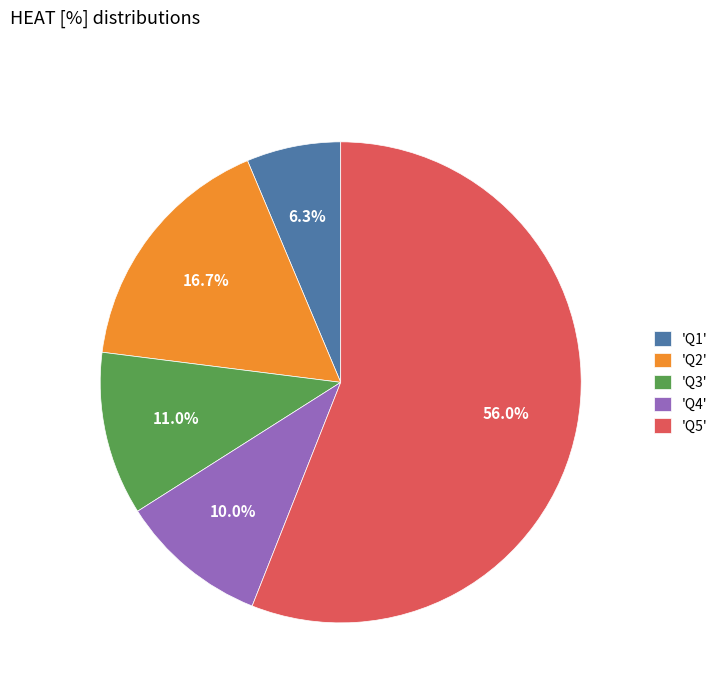

What is the largest slice in the pie chart?

'Q5'